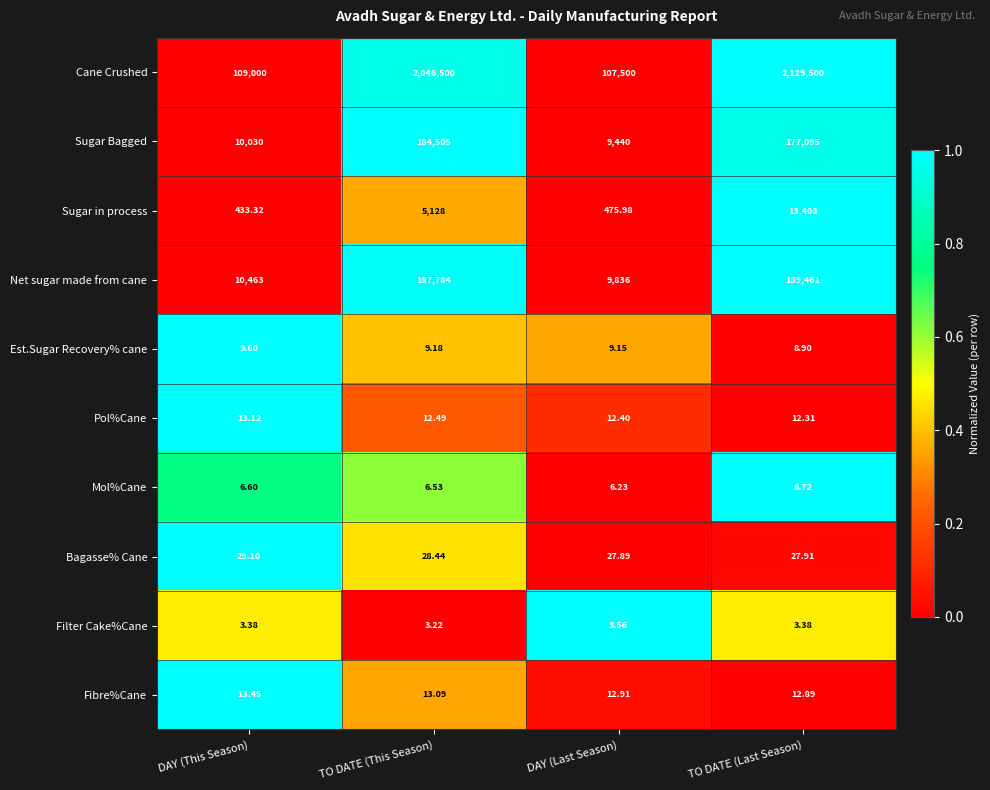

At TO DATE (Last Season), list the series in order from smallest to largest.

Filter Cake%Cane, Mol%Cane, Est.Sugar Recovery% cane, Pol%Cane, Fibre%Cane, Bagasse% Cane, Sugar in process, Sugar Bagged, Net sugar made from cane, Cane Crushed